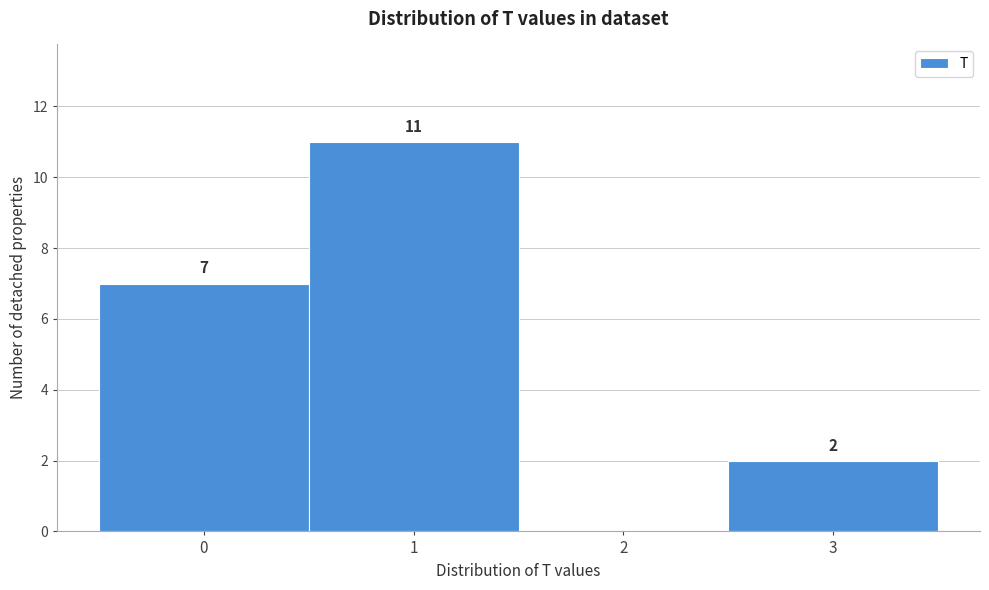

Which range on the x-axis has the tallest bar?

0.5 to 1.5